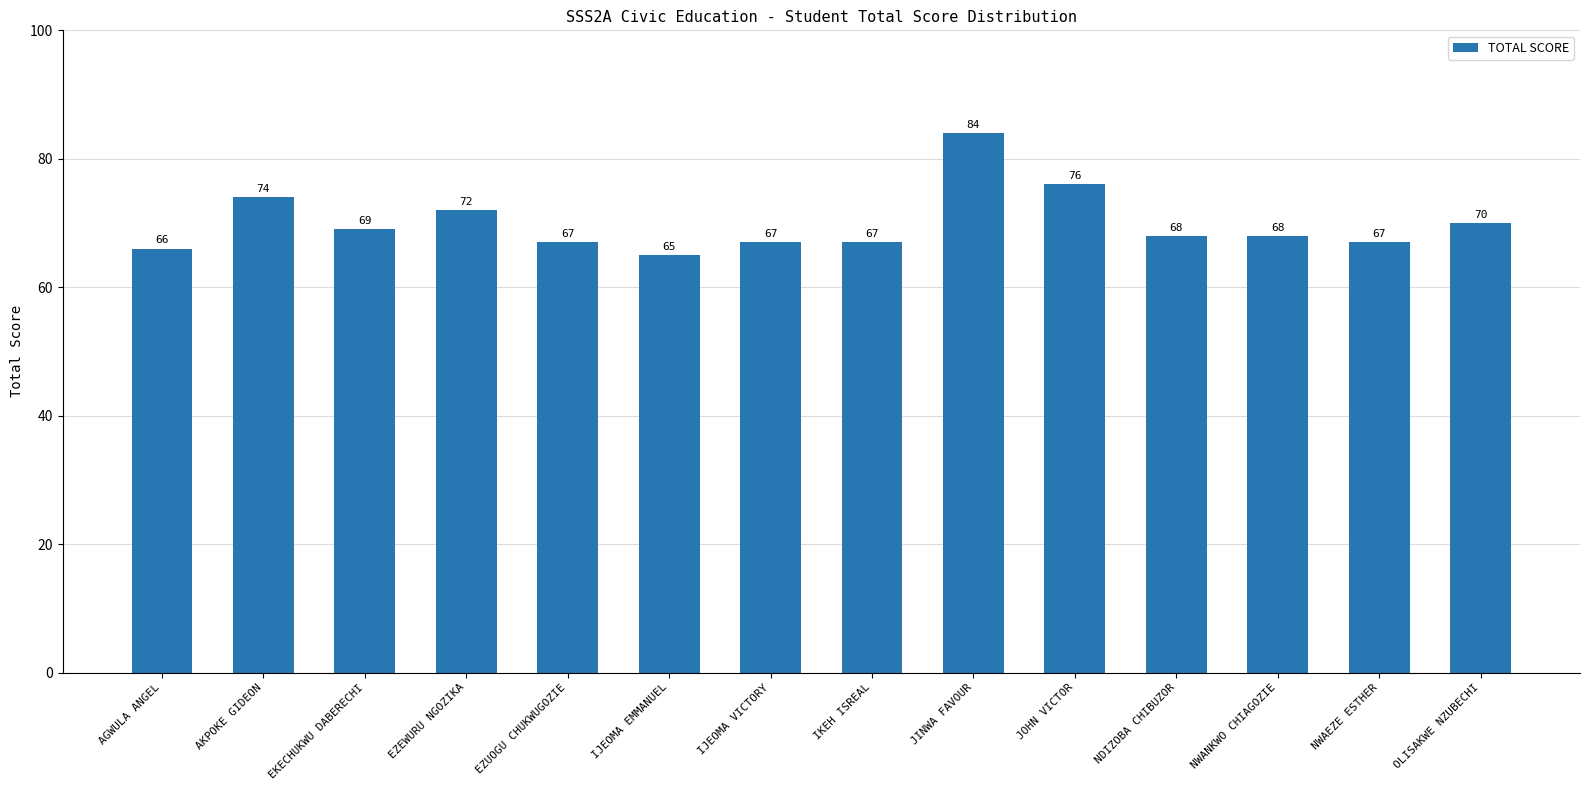

What is the difference between the second highest and minimum values?

11